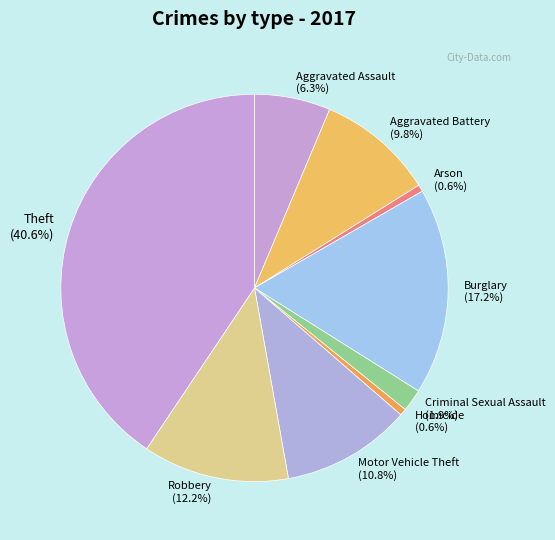

Approximately how many times larger is the value at Burglary (17.2%) compared to Arson (0.6%)?

30.3